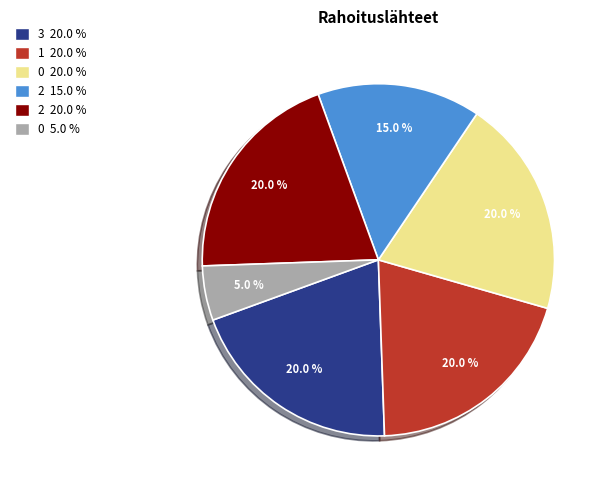

Is there any slice that represents more than half of the pie?

No